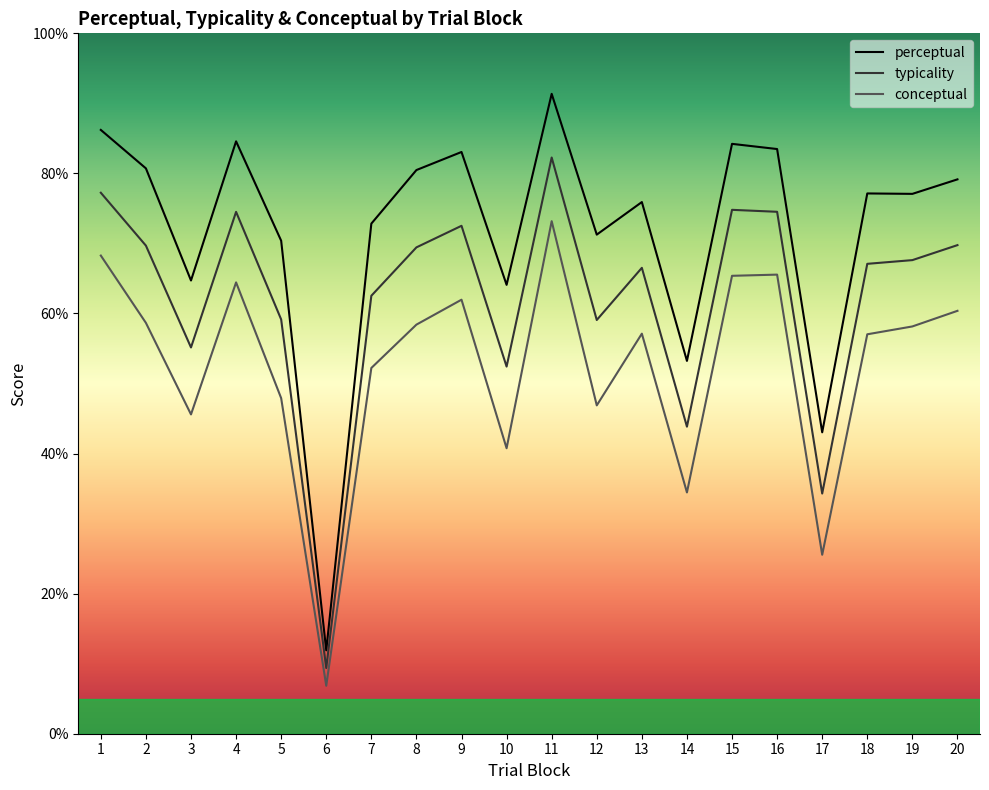

True or false: typicality and perceptual cross at least once.

False